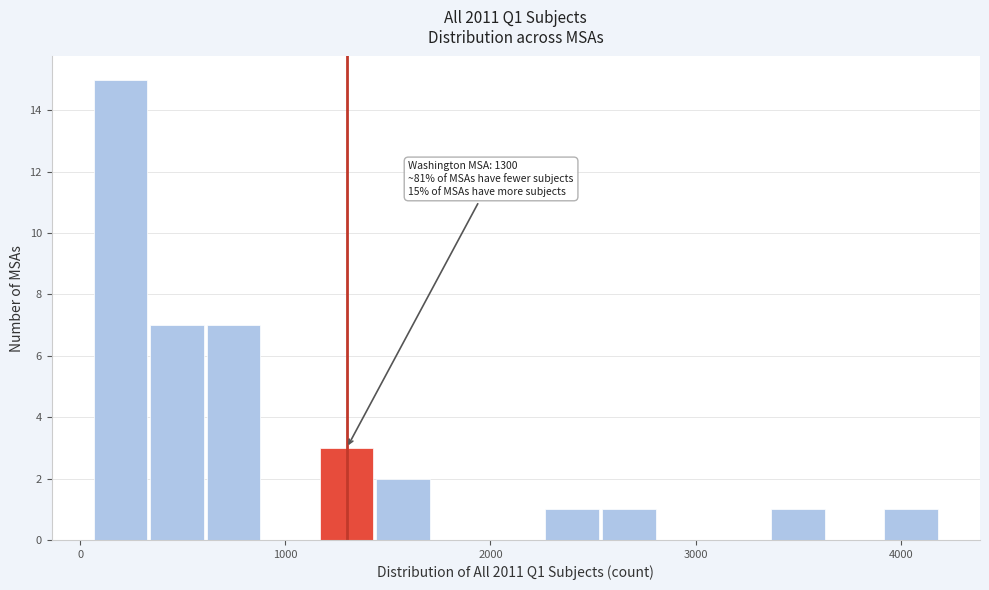

Around what value on the x-axis is the tallest bar? Give the approximate position of its centre, as read against the axis.

200